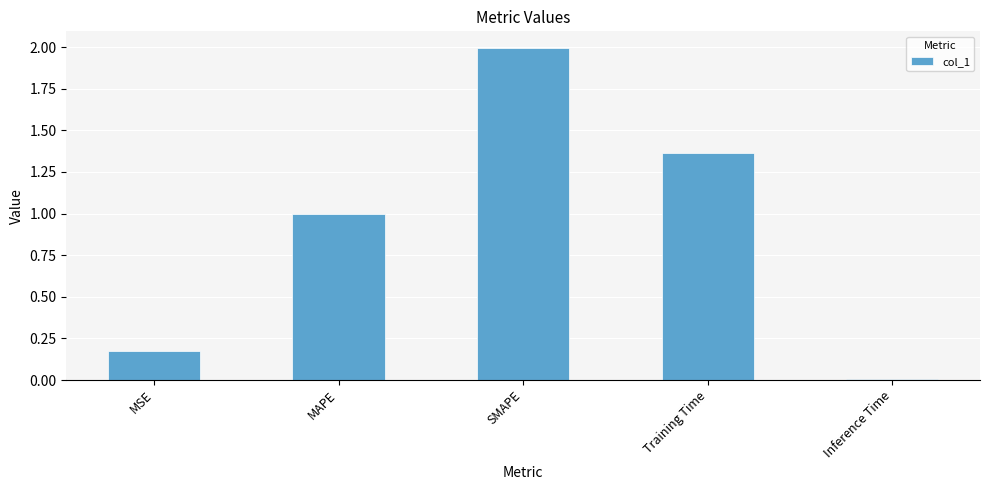

Are the bars horizontal?

No